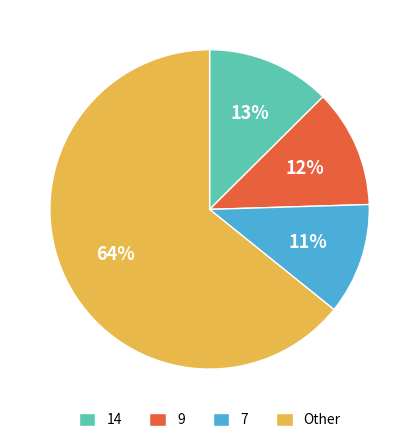

Which has a higher value, 7 or Other?

Other